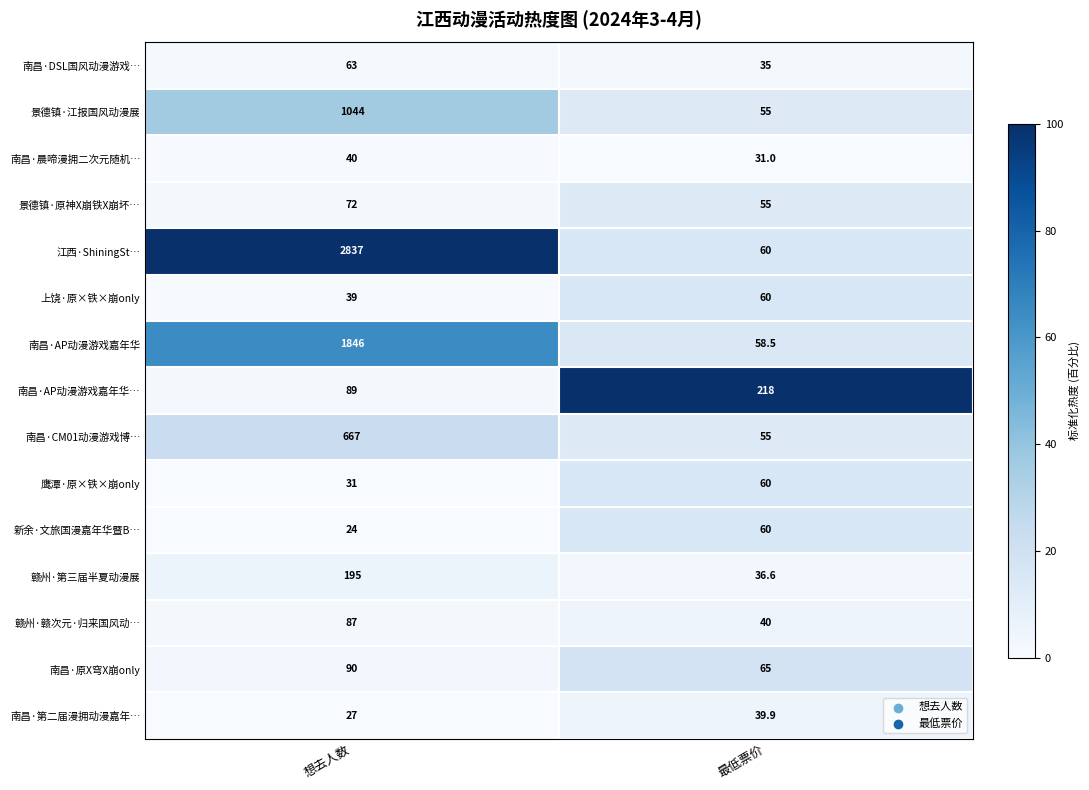

What value does the 南昌·AP动漫游戏嘉年华 series have at 想去人数?

1846.0